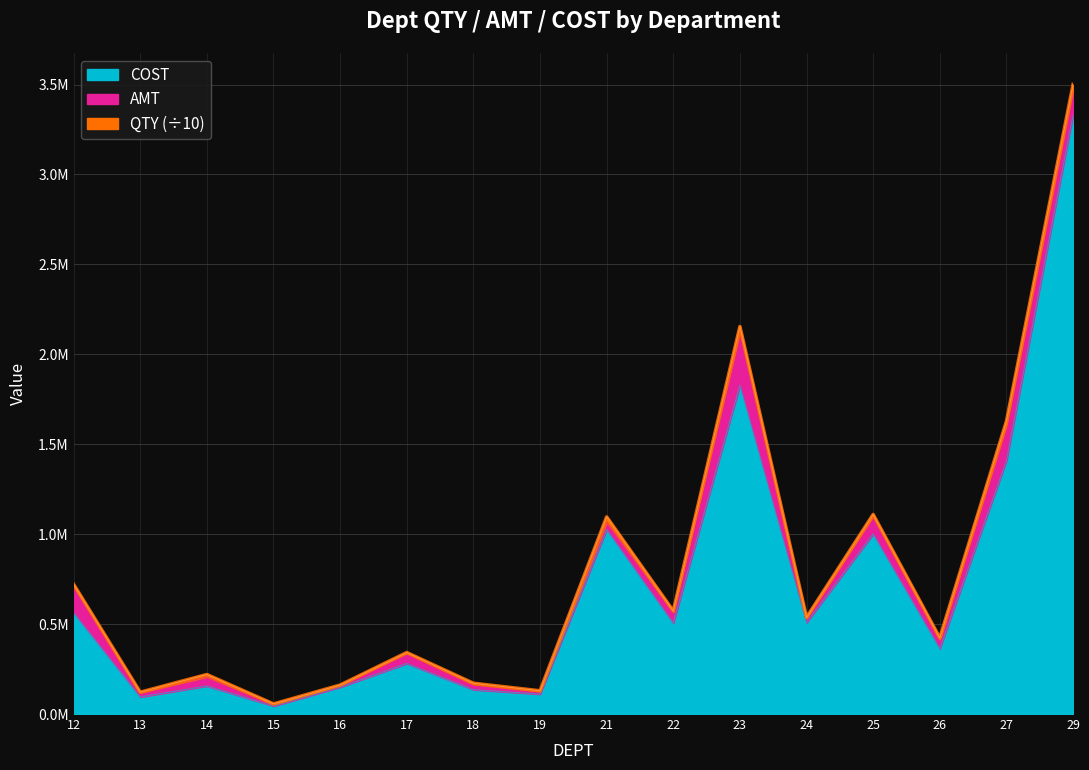

Where is the first local maximum for AMT?

14